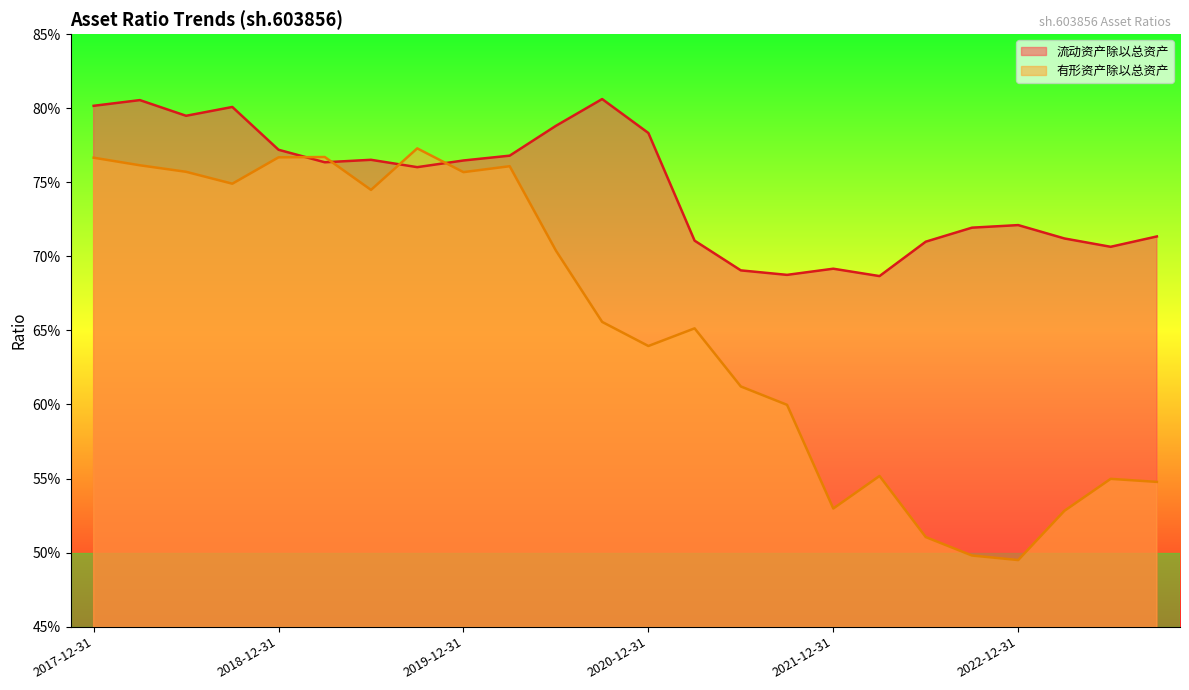

What is the lowest value of the 流动资产除以总资产 series?

0.7